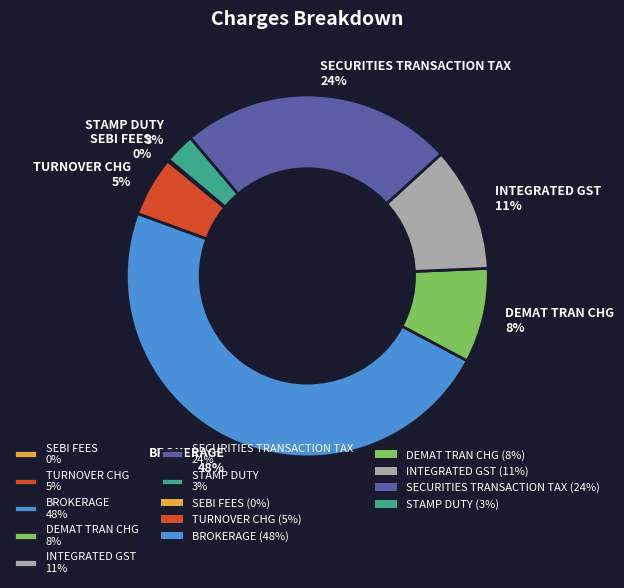

To the nearest percent, what is the average slice percentage?

14%